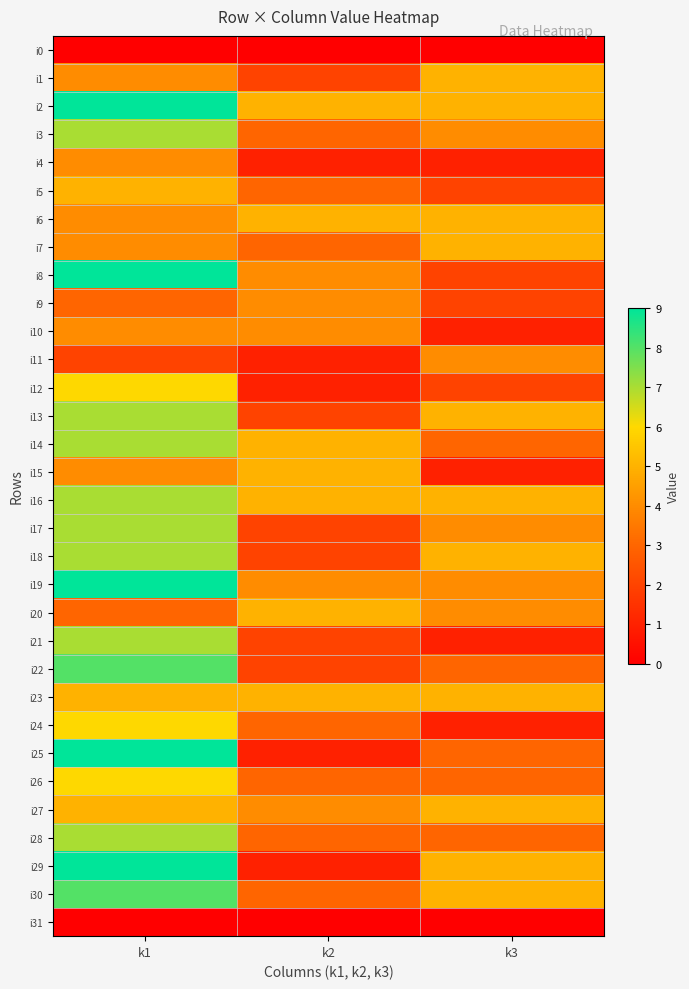

List the series in order of their peak value, lowest first.

i0, i31, i4, i9, i10, i11, i1, i5, i6, i7, i15, i20, i23, i27, i12, i24, i26, i3, i13, i14, i16, i17, i18, i21, i28, i22, i30, i2, i8, i19, i25, i29